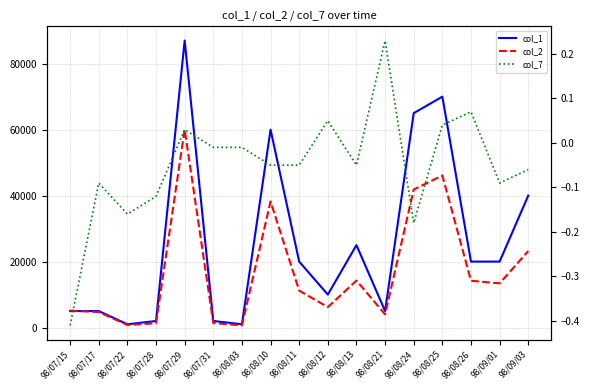

What is the sum of all col_1 values?

438000.0